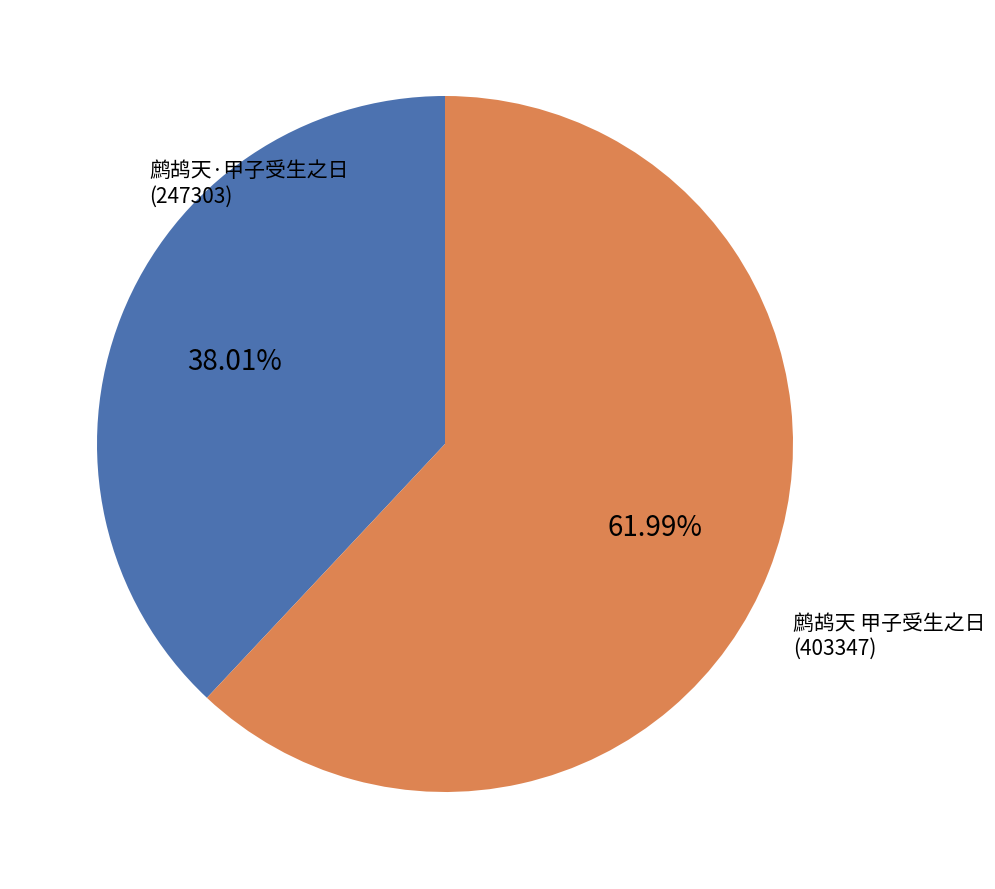

Is there any slice that represents more than half of the pie?

Yes